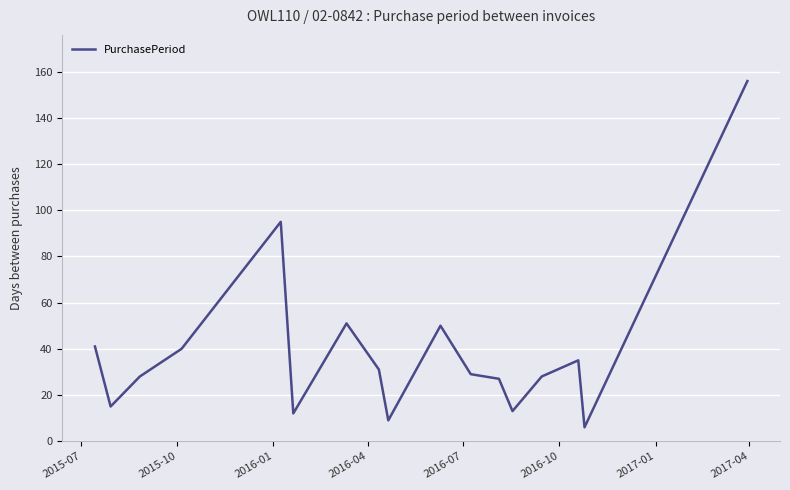

What is the minimum value shown in the chart?

6